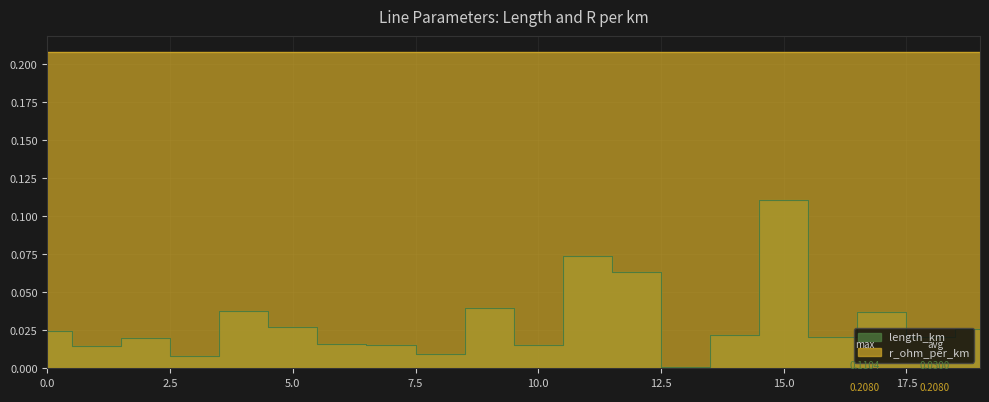

Rank the categories by value from lowest to highest.

13, 3, 8, 1, 7, 10, 6, 2, 18, 16, 14, 0, 19, 5, 17, 4, 9, 12, 11, 15